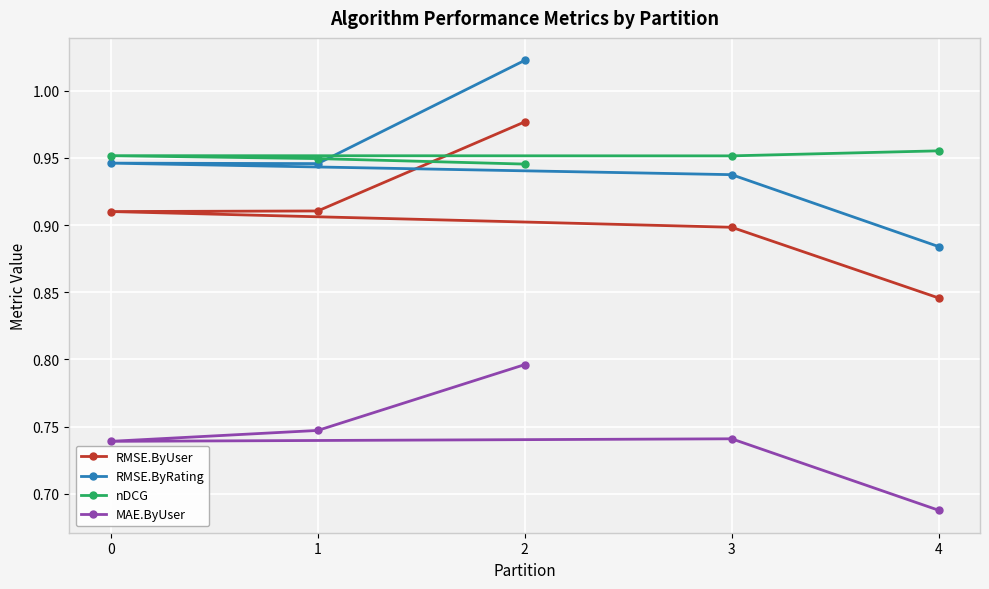

What is the value of the MAE.ByUser point at the 5th from the left?

0.7